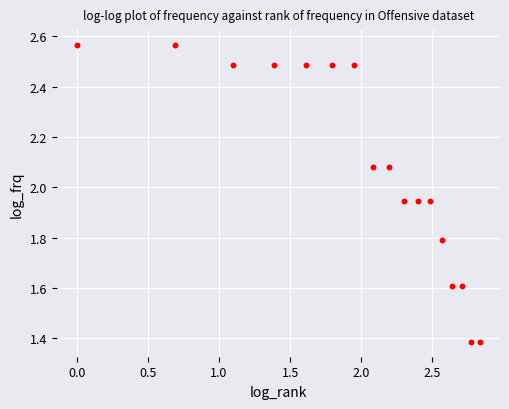

What is the range of Y values (max minus min)?

1.2